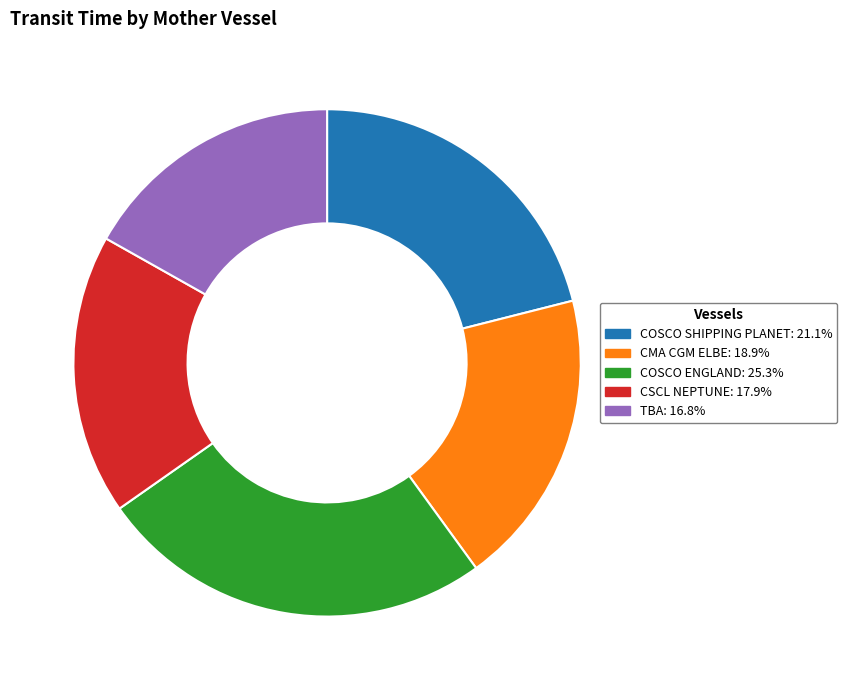

Between TBA and COSCO SHIPPING PLANET, which is larger?

COSCO SHIPPING PLANET